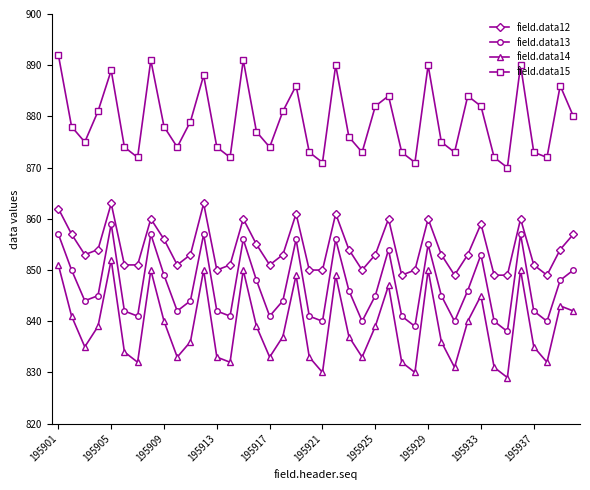

Rank the series by their average value, from lowest to highest.

field.data14, field.data13, field.data12, field.data15